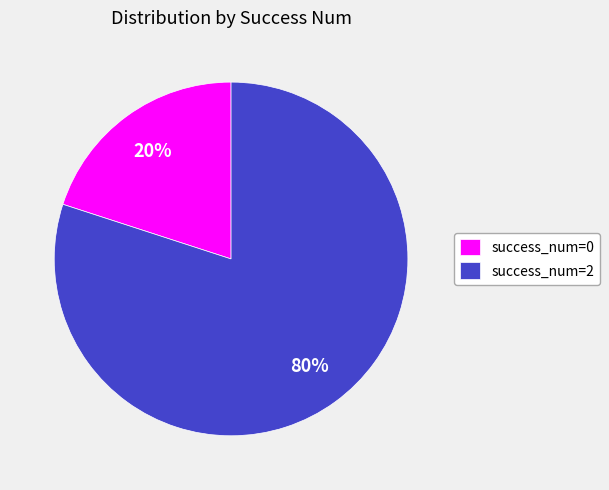

Rank the categories by value from highest to lowest.

success_num=2, success_num=0